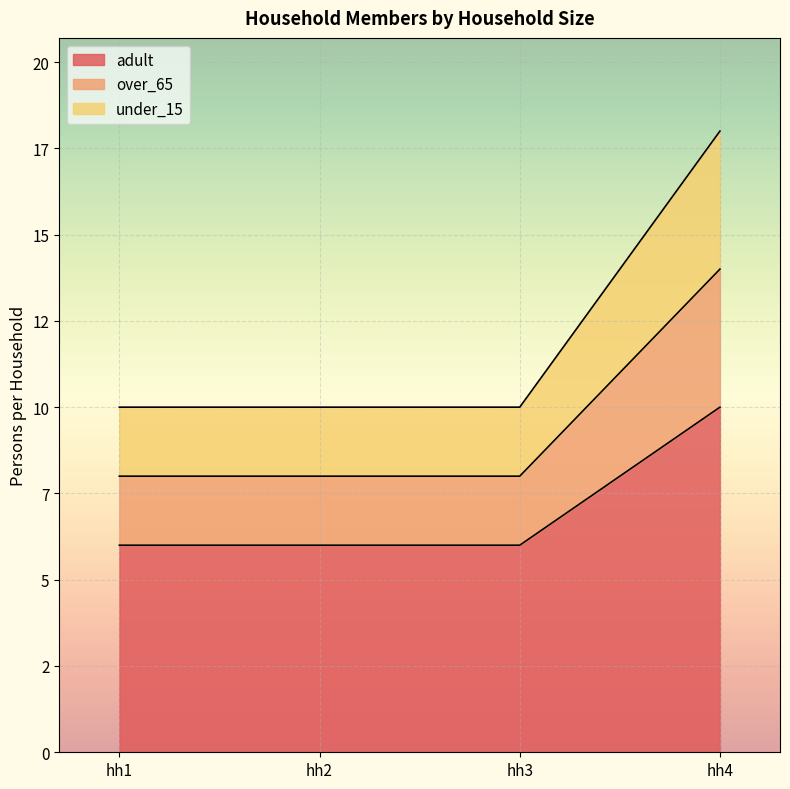

True or false: over_65 and adult cross at least once.

False